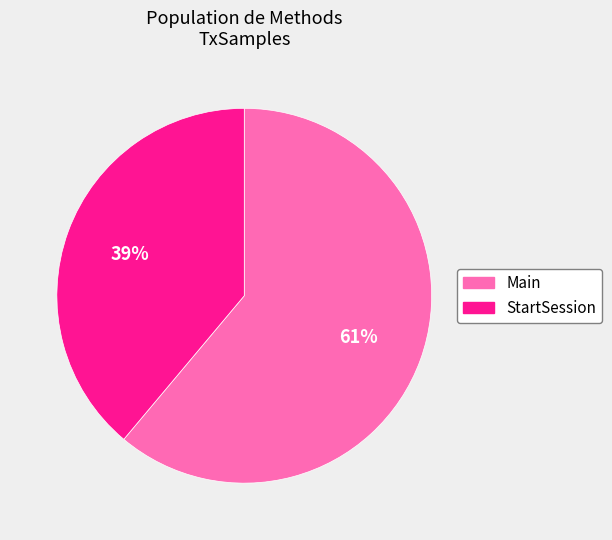

Which slice is the largest?

Main